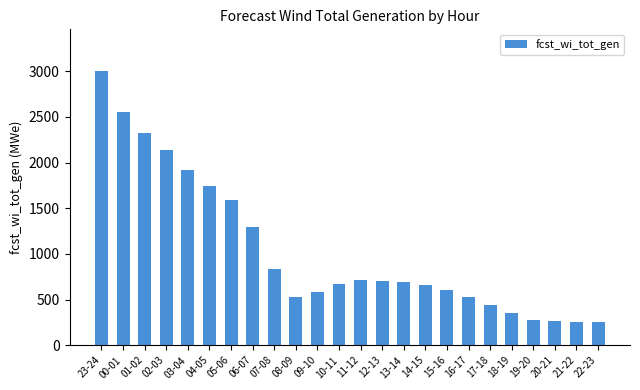

Where is the data nearest to the value 1629?

05-06